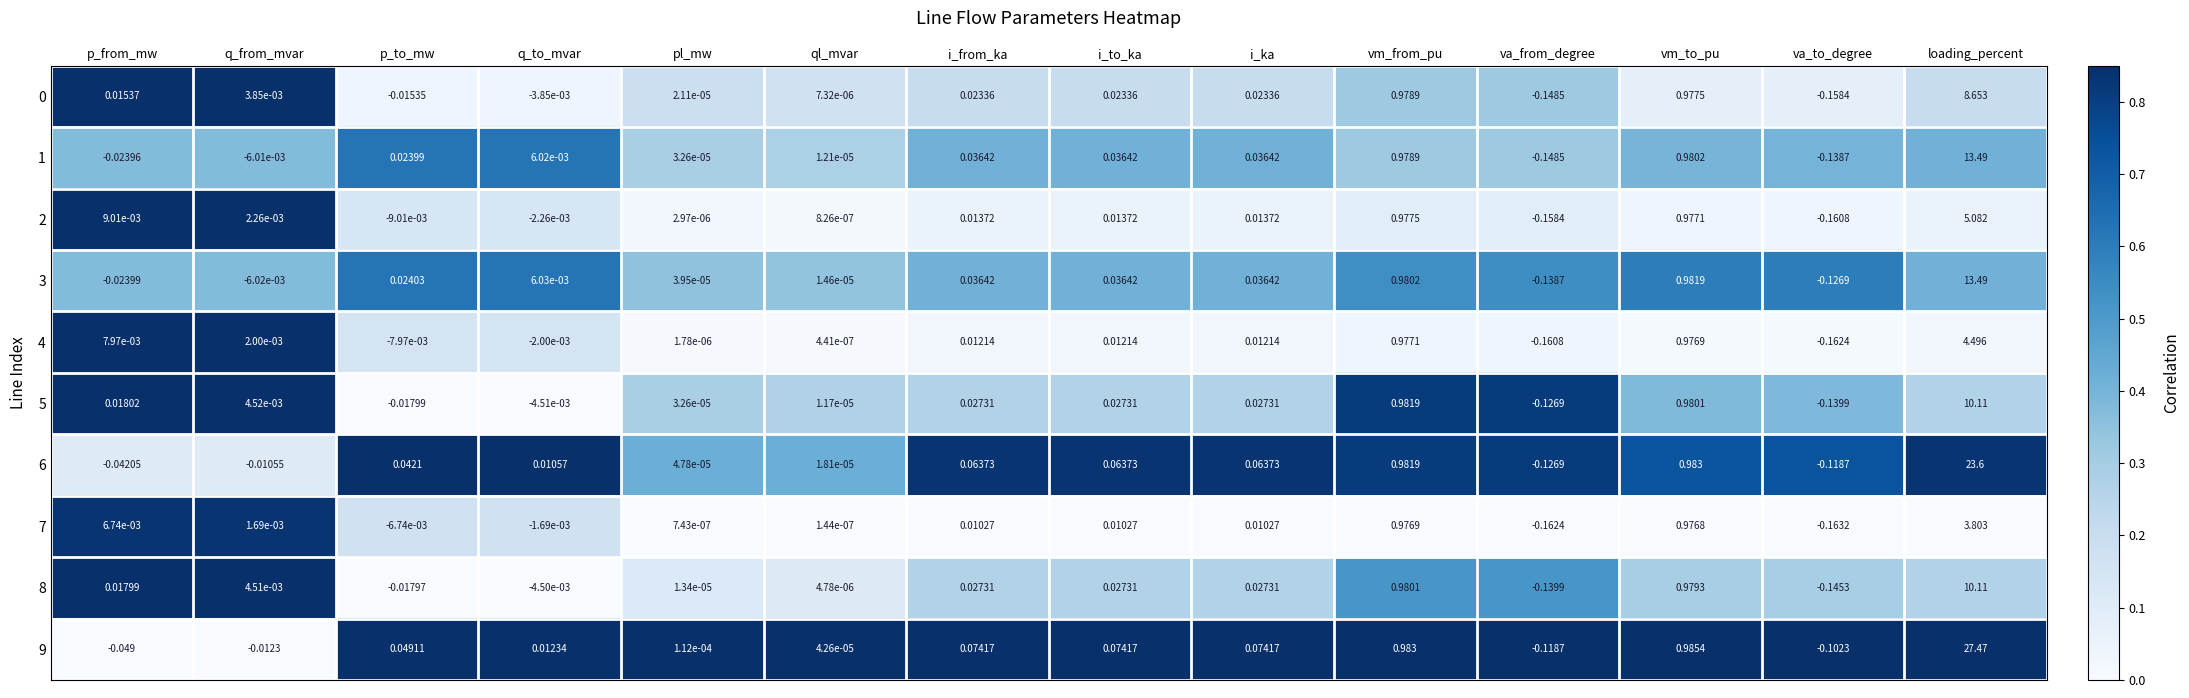

Which series has the largest total across all categories?

9